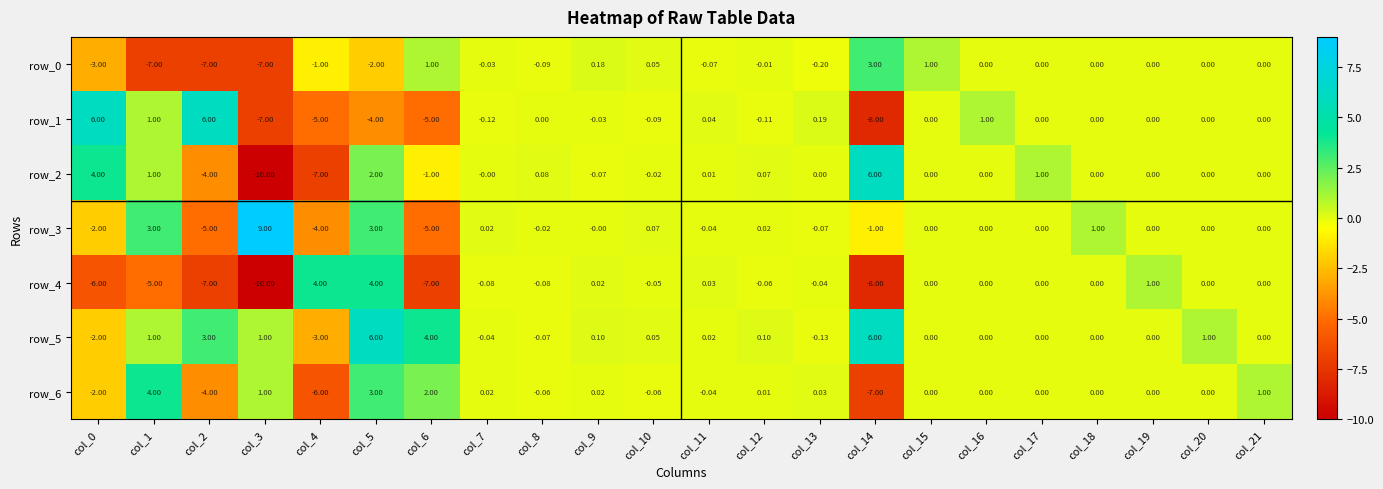

Reading left to right, transcribe all the data shown in this chart.

row_0: col_0=-3.0	col_1=-7.0	col_2=-7.0	col_3=-7.0	col_4=-1.0	col_5=-2.0	col_6=1.0	col_7=-0.0	col_8=-0.1	col_9=0.2	col_10=0.1	col_11=-0.1	col_12=-0.0	col_13=-0.2	col_14=3.0	col_15=1.0	col_16=0.0	col_17=0.0	col_18=0.0	col_19=0.0	col_20=0.0	col_21=0.0
row_1: col_0=6.0	col_1=1.0	col_2=6.0	col_3=-7.0	col_4=-5.0	col_5=-4.0	col_6=-5.0	col_7=-0.1	col_8=0.0	col_9=-0.0	col_10=-0.1	col_11=0.0	col_12=-0.1	col_13=0.2	col_14=-8.0	col_15=0.0	col_16=1.0	col_17=0.0	col_18=0.0	col_19=0.0	col_20=0.0	col_21=0.0
row_2: col_0=4.0	col_1=1.0	col_2=-4.0	col_3=-10.0	col_4=-7.0	col_5=2.0	col_6=-1.0	col_7=-0.0	col_8=0.1	col_9=-0.1	col_10=-0.0	col_11=0.0	col_12=0.1	col_13=0.0	col_14=6.0	col_15=0.0	col_16=0.0	col_17=1.0	col_18=0.0	col_19=0.0	col_20=0.0	col_21=0.0
row_3: col_0=-2.0	col_1=3.0	col_2=-5.0	col_3=9.0	col_4=-4.0	col_5=3.0	col_6=-5.0	col_7=0.0	col_8=-0.0	col_9=-0.0	col_10=0.1	col_11=-0.0	col_12=0.0	col_13=-0.1	col_14=-1.0	col_15=0.0	col_16=0.0	col_17=0.0	col_18=1.0	col_19=0.0	col_20=0.0	col_21=0.0
row_4: col_0=-6.0	col_1=-5.0	col_2=-7.0	col_3=-10.0	col_4=4.0	col_5=4.0	col_6=-7.0	col_7=-0.1	col_8=-0.1	col_9=0.0	col_10=-0.0	col_11=0.0	col_12=-0.1	col_13=-0.0	col_14=-8.0	col_15=0.0	col_16=0.0	col_17=0.0	col_18=0.0	col_19=1.0	col_20=0.0	col_21=0.0
row_5: col_0=-2.0	col_1=1.0	col_2=3.0	col_3=1.0	col_4=-3.0	col_5=6.0	col_6=4.0	col_7=-0.0	col_8=-0.1	col_9=0.1	col_10=0.0	col_11=0.0	col_12=0.1	col_13=-0.1	col_14=6.0	col_15=0.0	col_16=0.0	col_17=0.0	col_18=0.0	col_19=0.0	col_20=1.0	col_21=0.0
row_6: col_0=-2.0	col_1=4.0	col_2=-4.0	col_3=1.0	col_4=-6.0	col_5=3.0	col_6=2.0	col_7=0.0	col_8=-0.1	col_9=0.0	col_10=-0.1	col_11=-0.0	col_12=0.0	col_13=0.0	col_14=-7.0	col_15=0.0	col_16=0.0	col_17=0.0	col_18=0.0	col_19=0.0	col_20=0.0	col_21=1.0